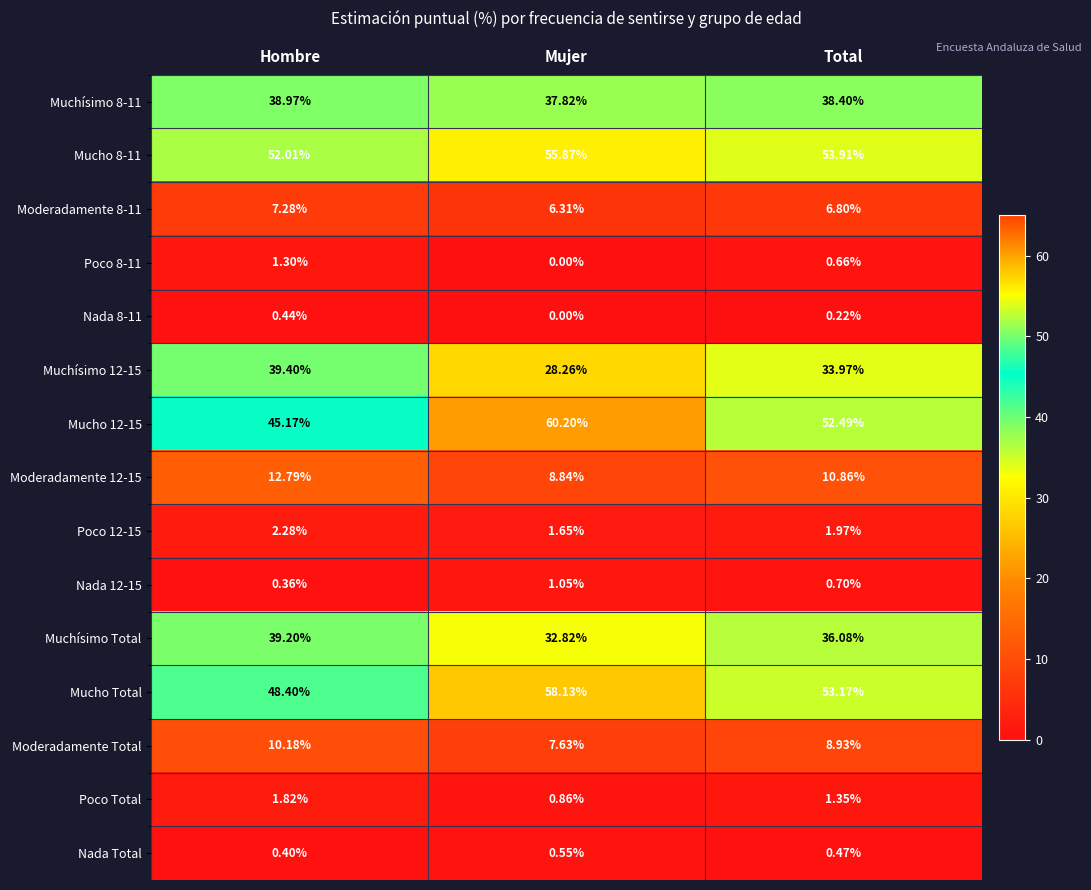

At which category does the chart reach its peak across all series?

Mujer